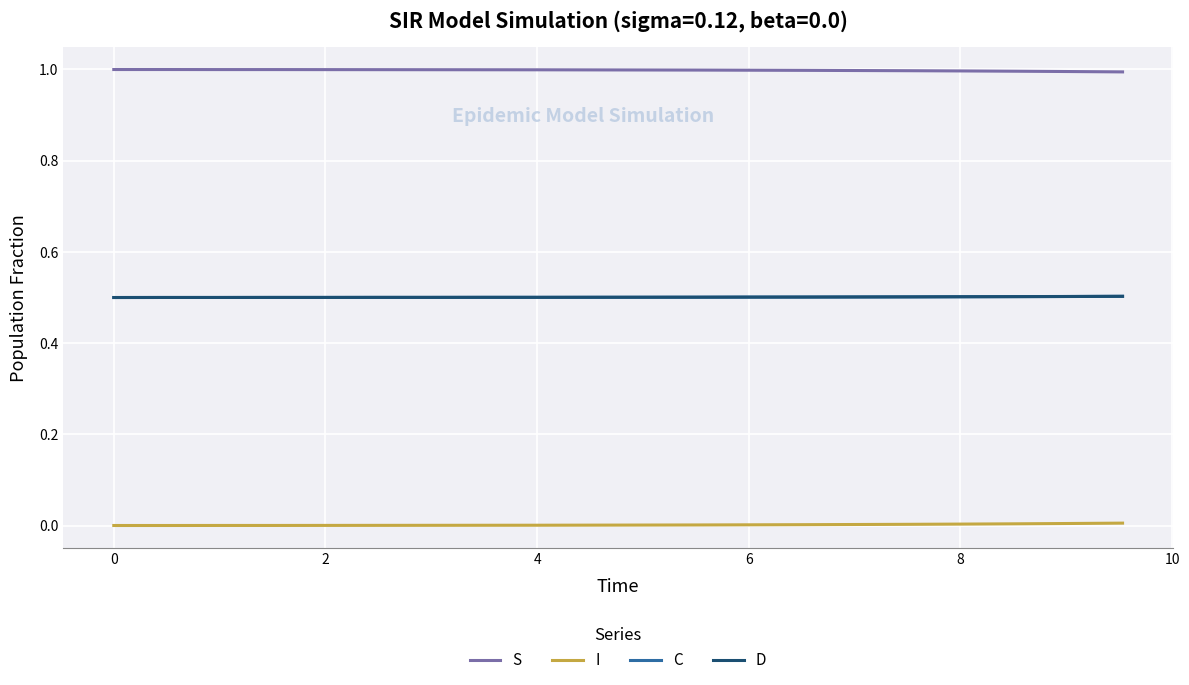

True or false: C and I cross at least once.

False